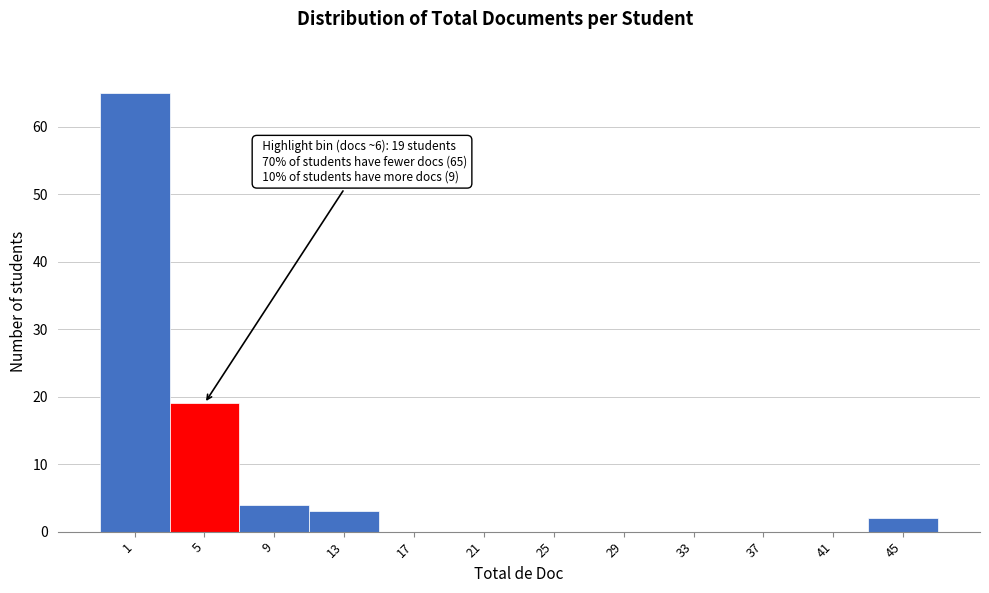

Reading left to right, extract all data points from this chart.

1=65	5=19	9=4	13=3	17=0	21=0	25=0	29=0	33=0	37=0	41=0	45=2